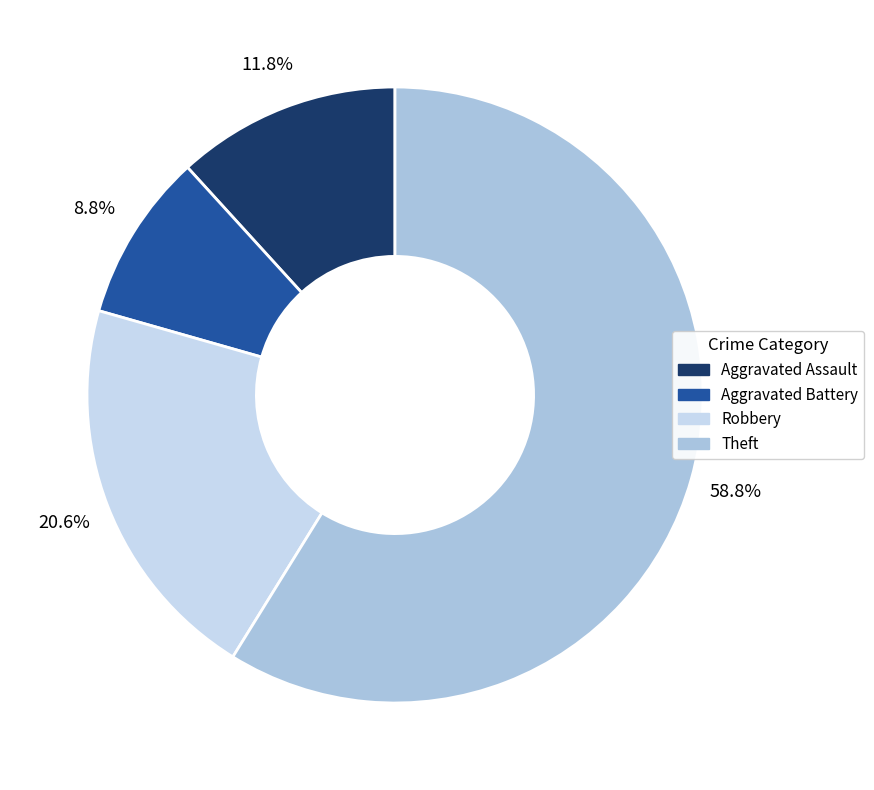

Approximately how many times larger is the value at Theft compared to Robbery?

2.9